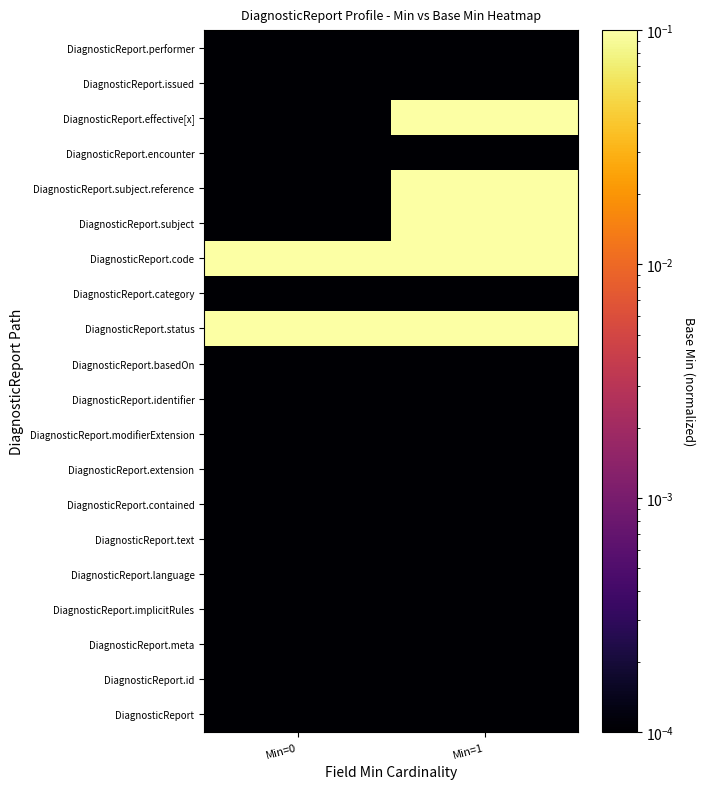

Which category has the lowest value across all series?

Min=0